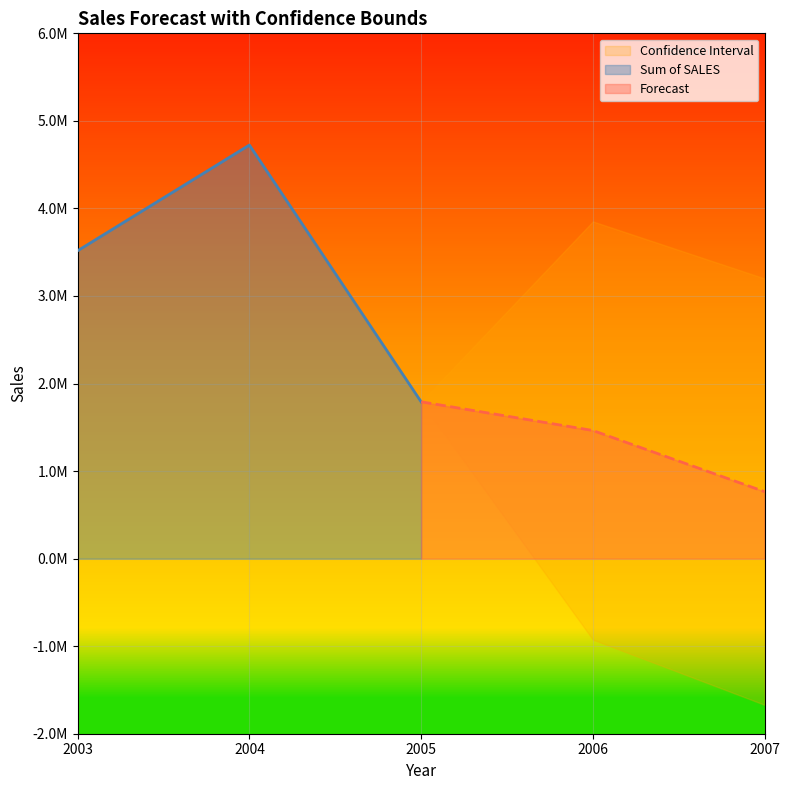

Where is Upper Confidence Bound nearest to the value 1925919?

2005